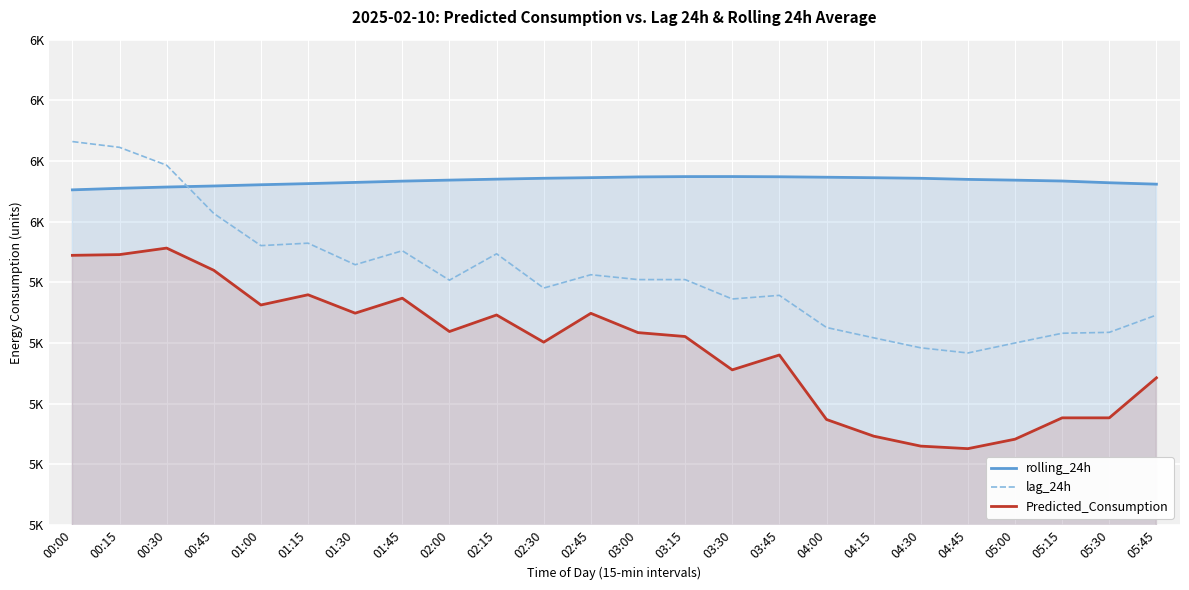

True or false: Predicted_Consumption has a value of 2299.9 at 02:00.

False